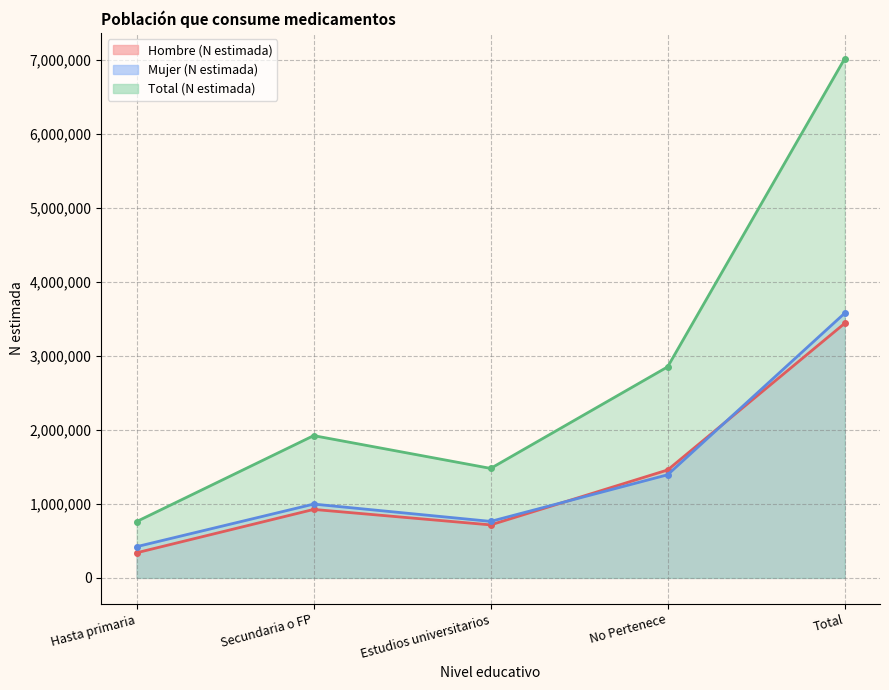

True or false: Hombre (N estimada) and Total (N estimada) intersect in this chart.

False